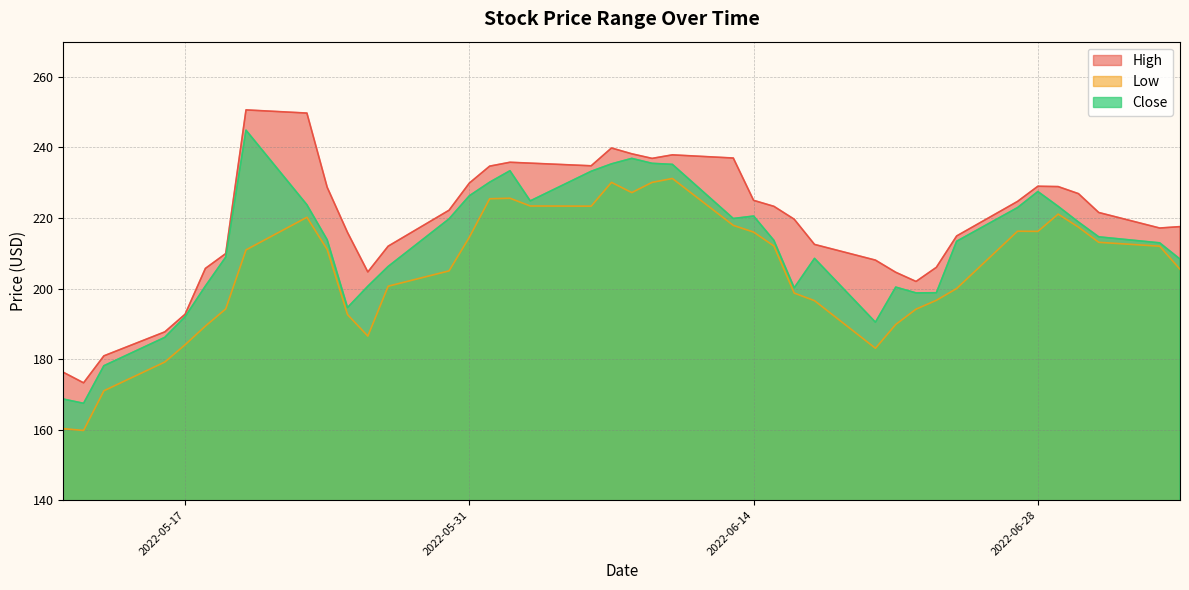

Which series has the largest range (max minus min)?

Close